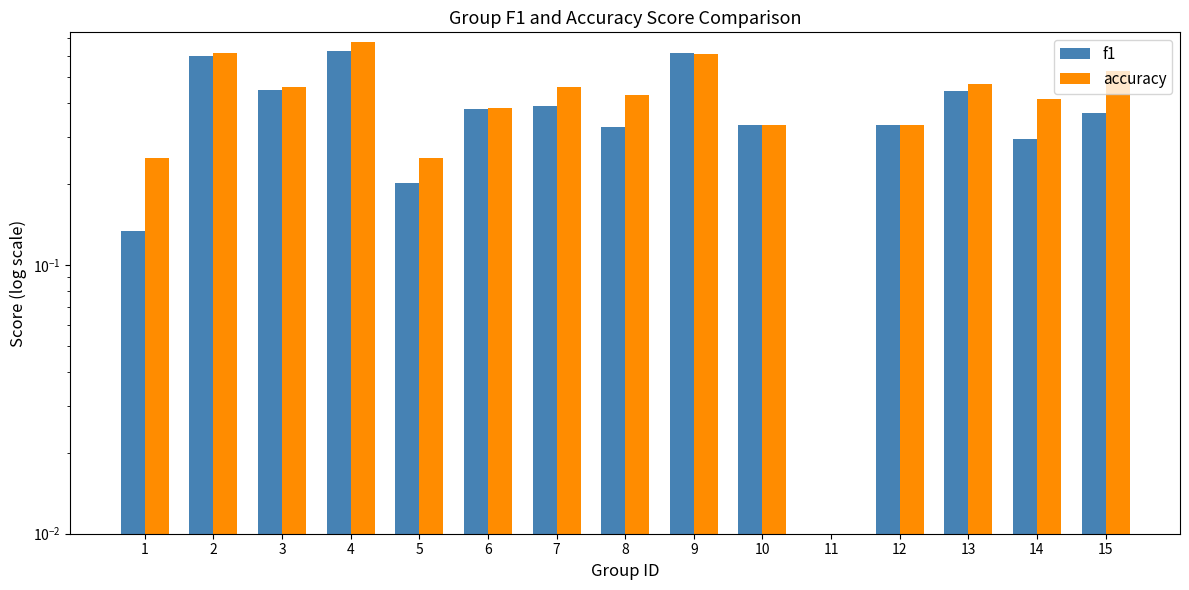

Reading left to right, extract all data points from this chart.

f1: 1=0.1	2=0.6	3=0.4	4=0.6	5=0.2	6=0.4	7=0.4	8=0.3	9=0.6	10=0.3	11=0.0	12=0.3	13=0.4	14=0.3	15=0.4
accuracy: 1=0.2	2=0.6	3=0.5	4=0.7	5=0.2	6=0.4	7=0.5	8=0.4	9=0.6	10=0.3	11=0.0	12=0.3	13=0.5	14=0.4	15=0.5